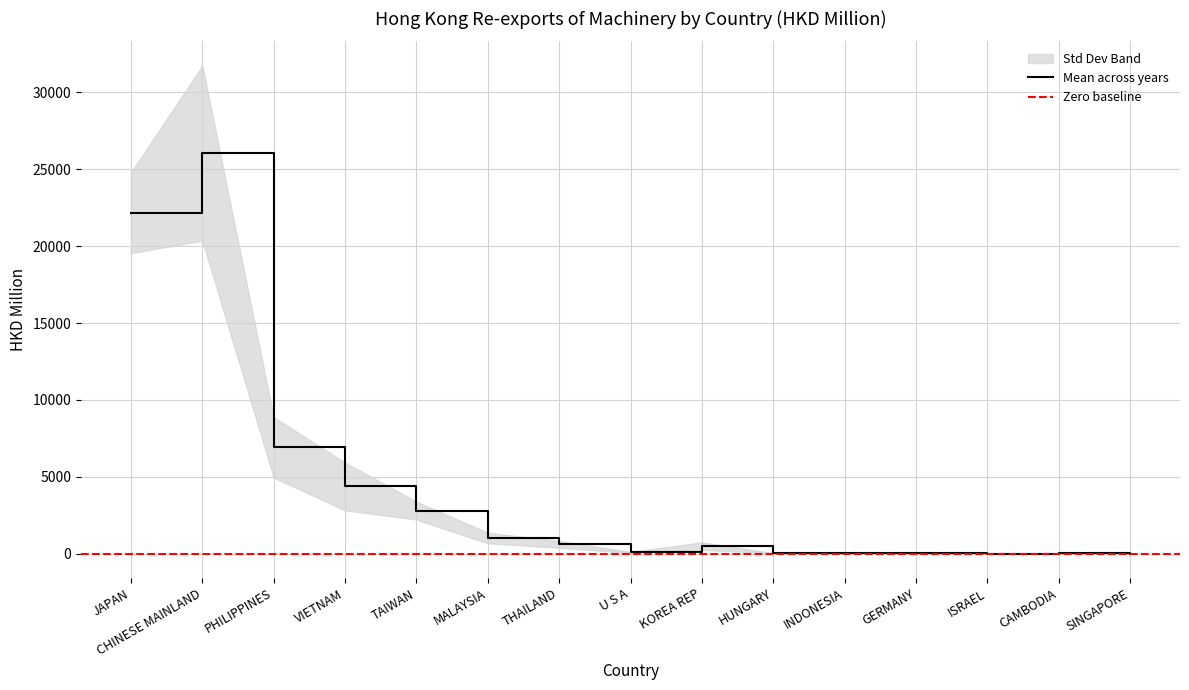

What position from the left is U S A?

8